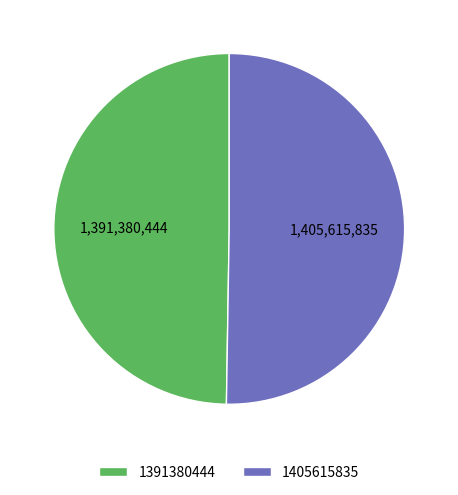

The 1405615835 slice represents 42% of the pie. True or false?

False